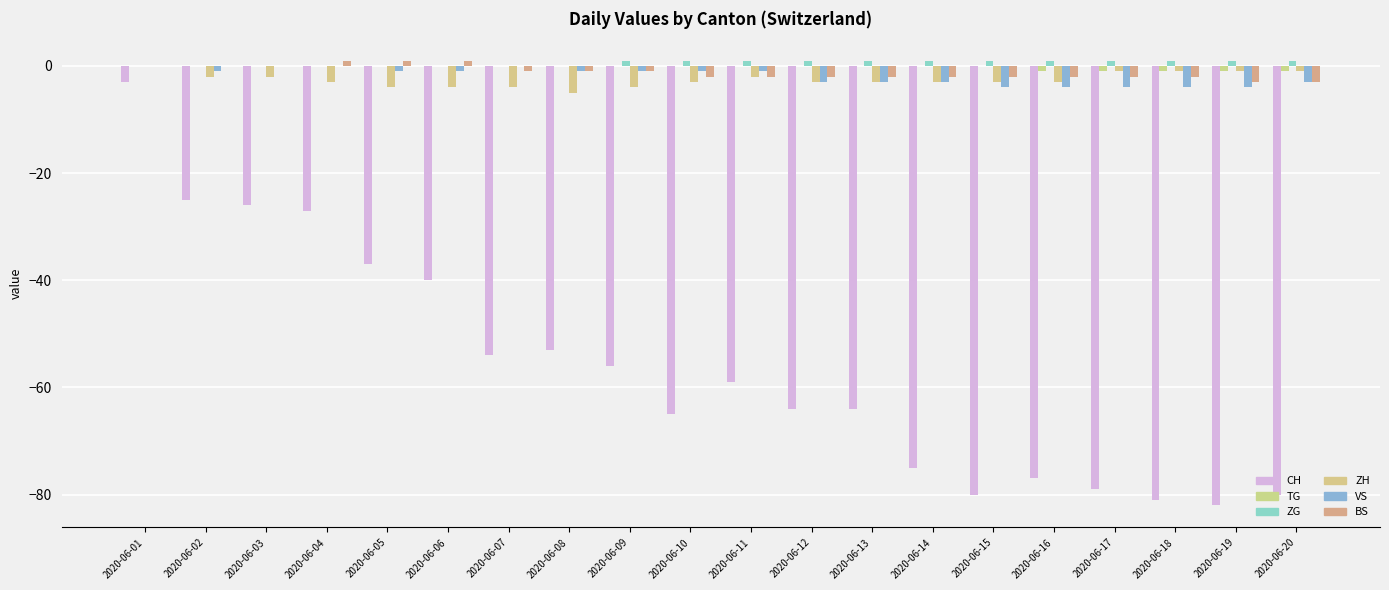

How many categories are shown in the chart?

20